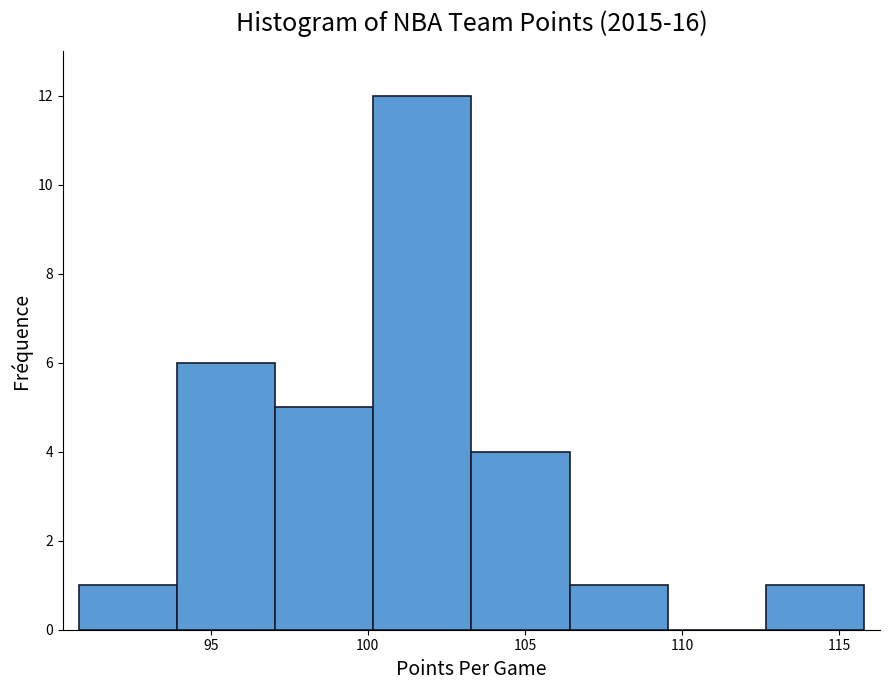

Reading left to right, list every bar in this chart as the range it spans on the x-axis followed by its height. Neither the bar edges nor the heights are printed on the chart, so give them approximately, as read against the axes.

91.0 to 94.0: 1
94.0 to 97.0: 6
97.0 to 100.0: 5
100.0 to 103.5: 12
103.5 to 106.5: 4
106.5 to 109.5: 1
109.5 to 112.5: 0
112.5 to 116.0: 1